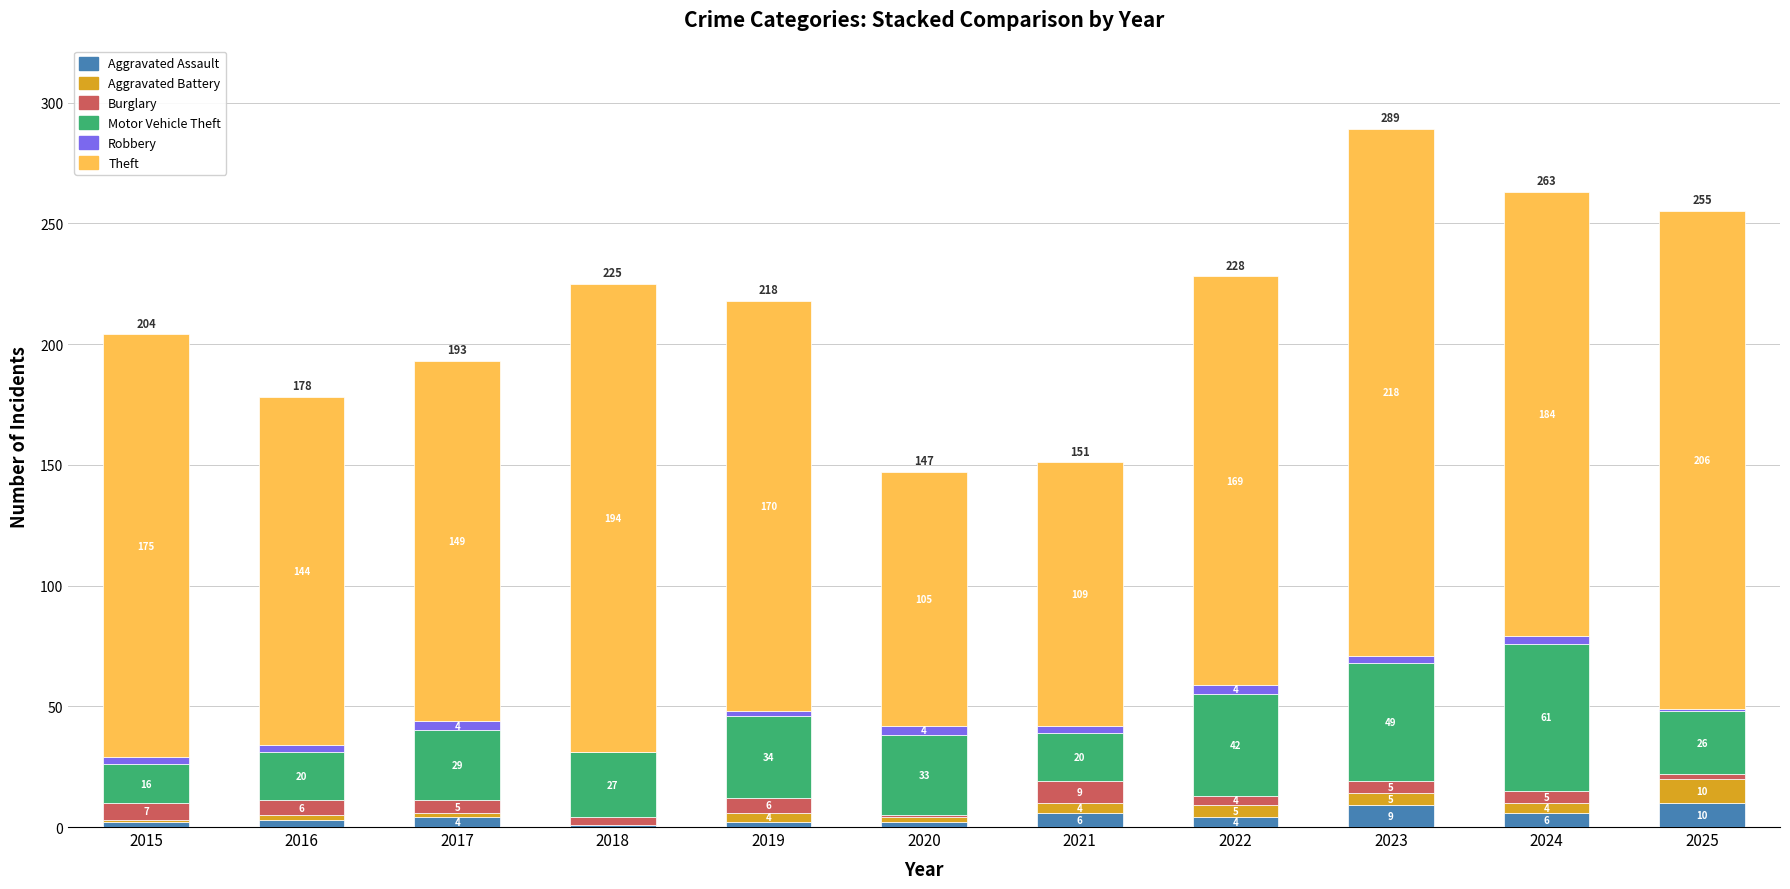

What is the total value across all series at 2024?

263